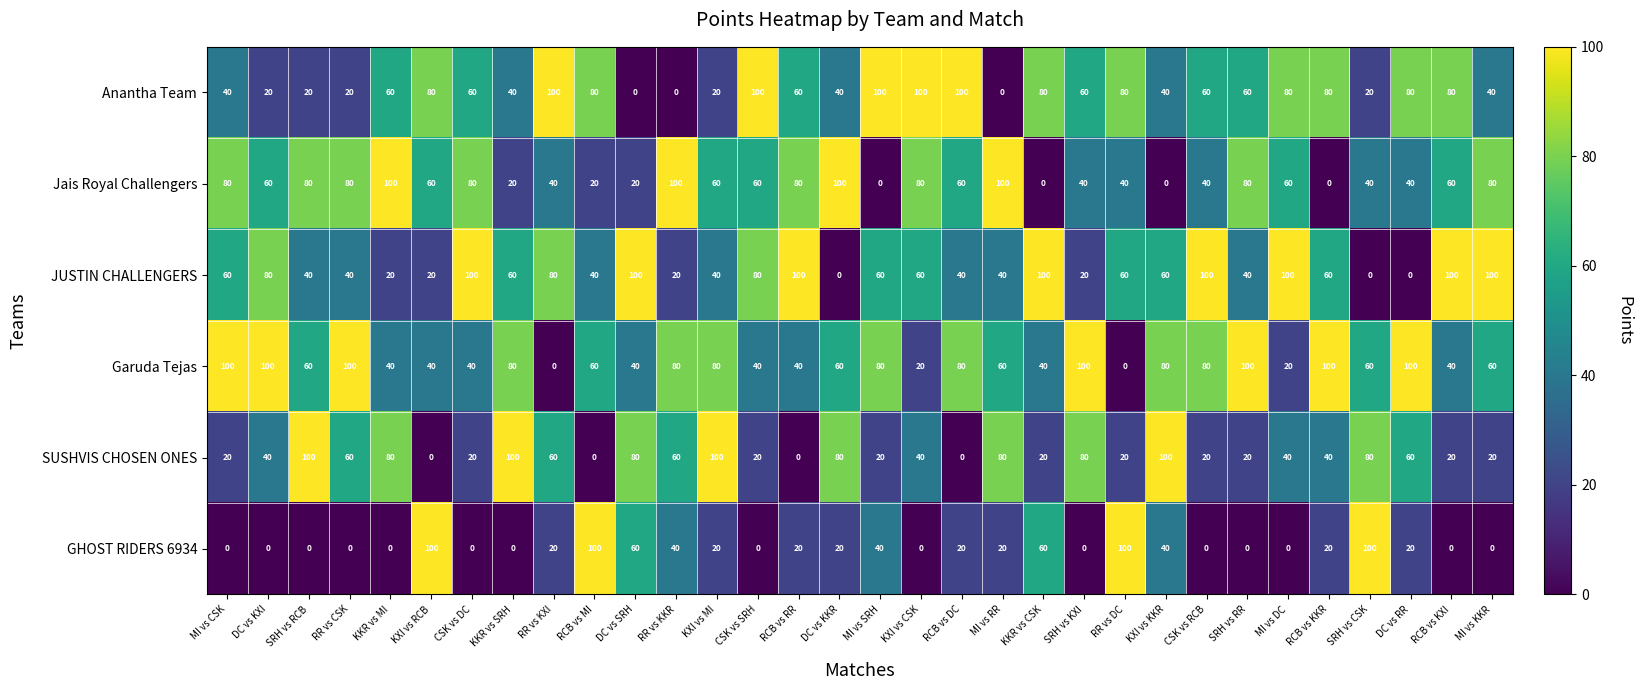

What is the average value of the Garuda Tejas series?

62